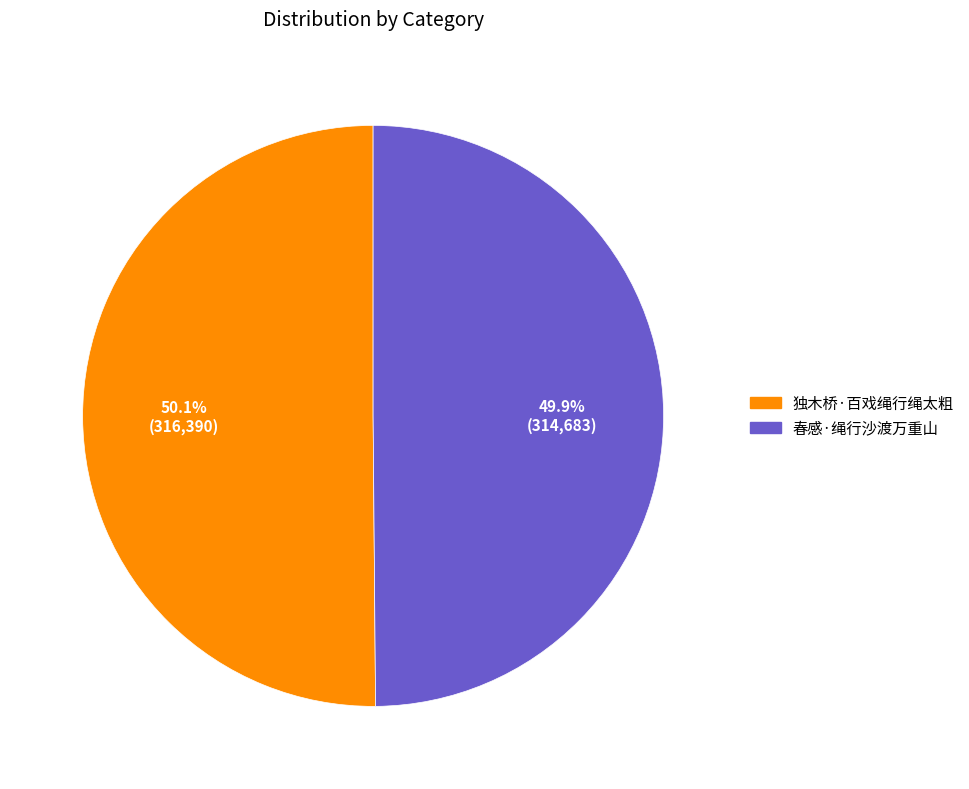

Is the sum of 独木桥·百戏绳行绳太粗 and 春感·绳行沙渡万重山 greater than half?

Yes